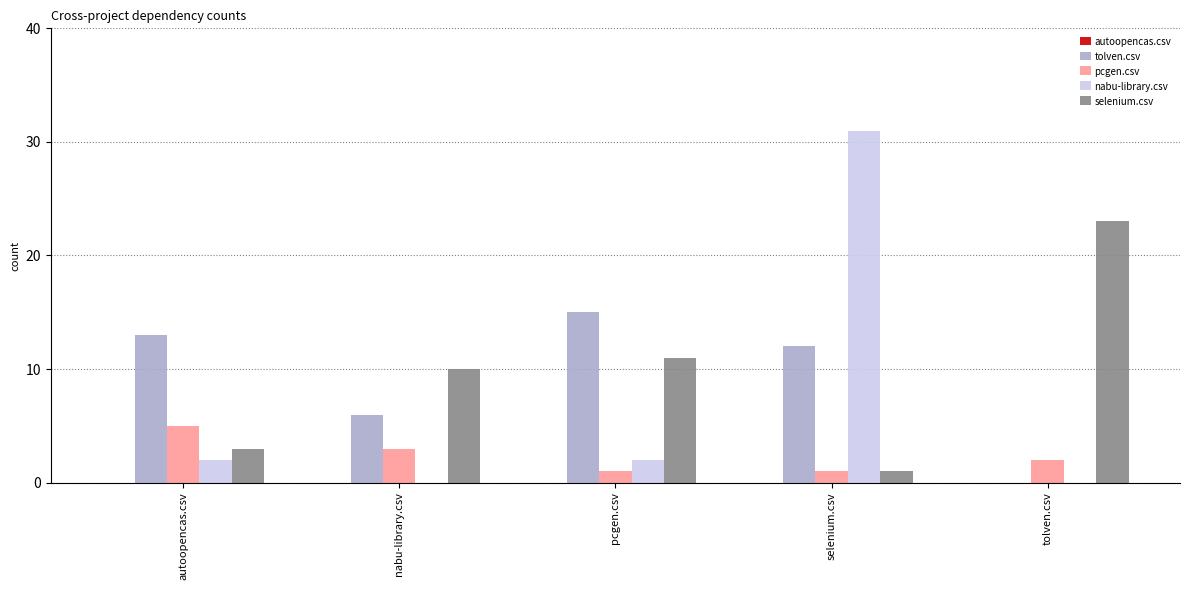

What is the highest value of the tolven.csv series?

15